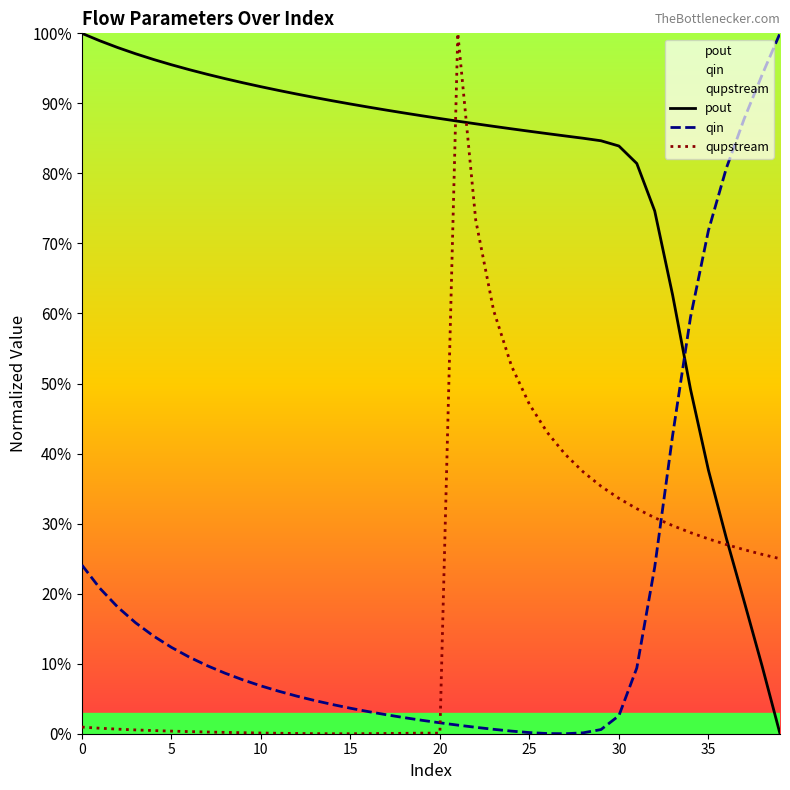

True or false: pout has more than 0 points higher than both neighbors.

False